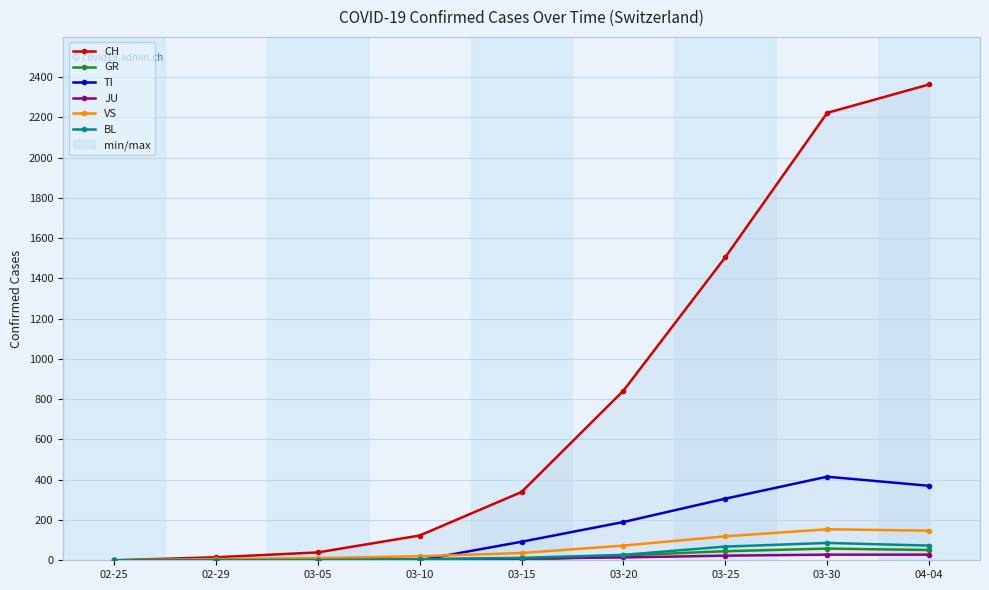

Reading left to right, transcribe all the data shown in this chart.

CH: 0	15	39	123	339	842	1505	2222	2363
GR: 0	0	0	0	0	24	45	58	51
TI: 0	0	0	0	92	190	306	415	370
JU: 0	1	2	5	9	14	23	28	28
VS: 0	6	11	20	36	73	119	154	147
BL: 0	1	1	5	12	27	68	86	73